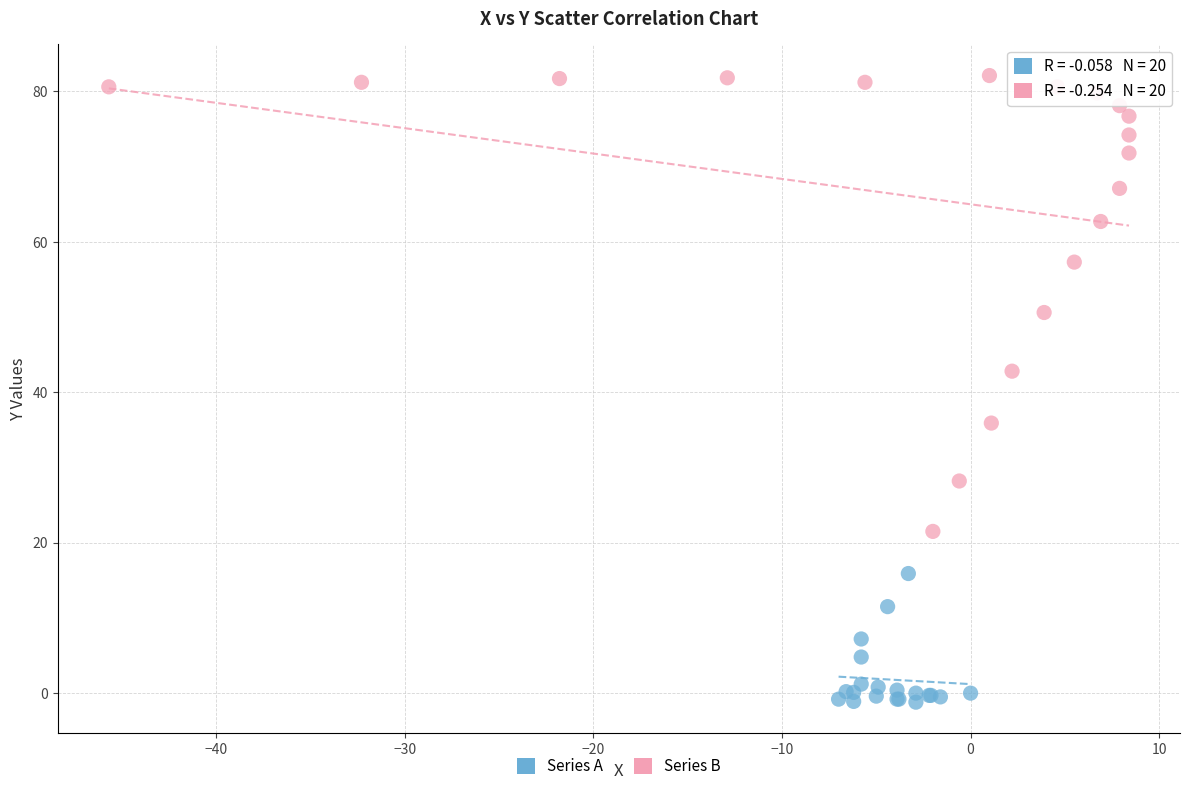

Which series has the widest spread of Y values?

Series B